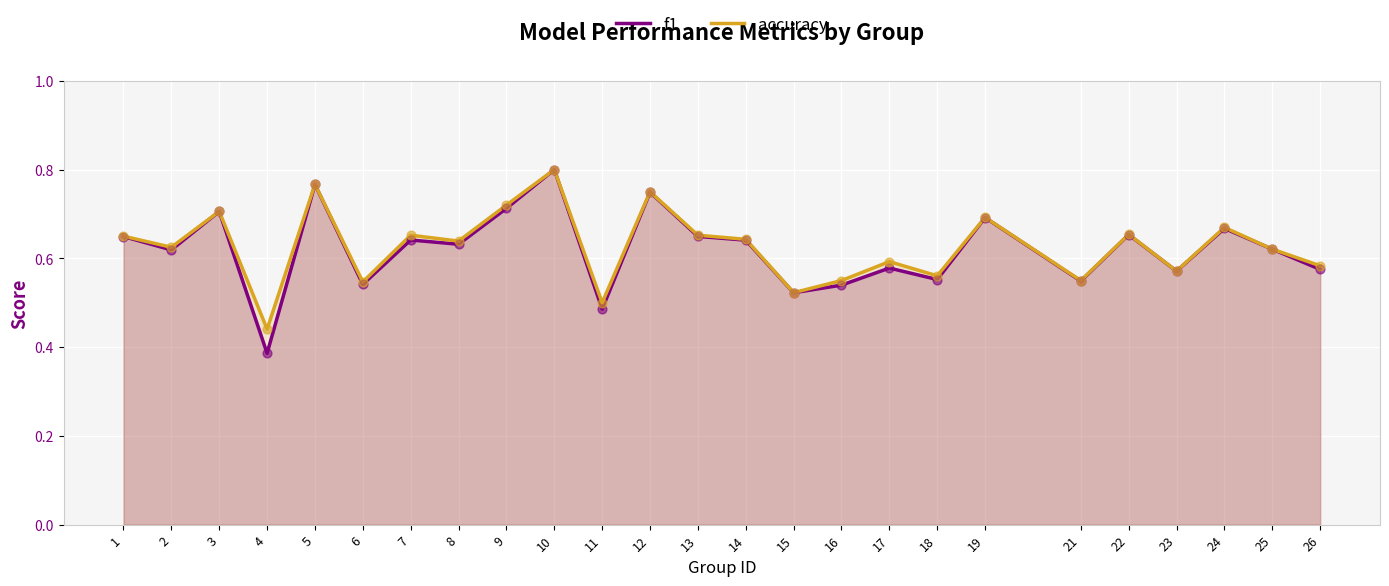

At how many categories does at least one series exceed 0?

25